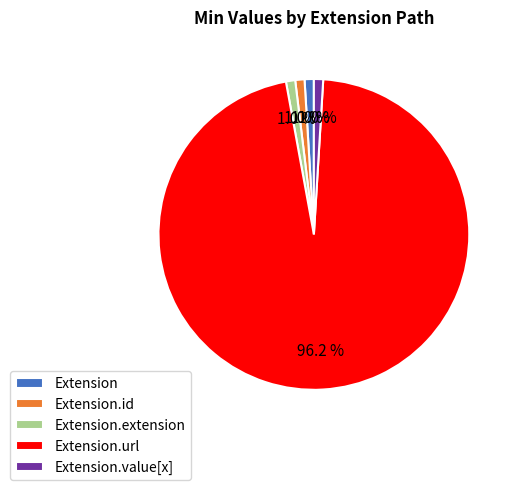

Count the number of slices in the pie.

5